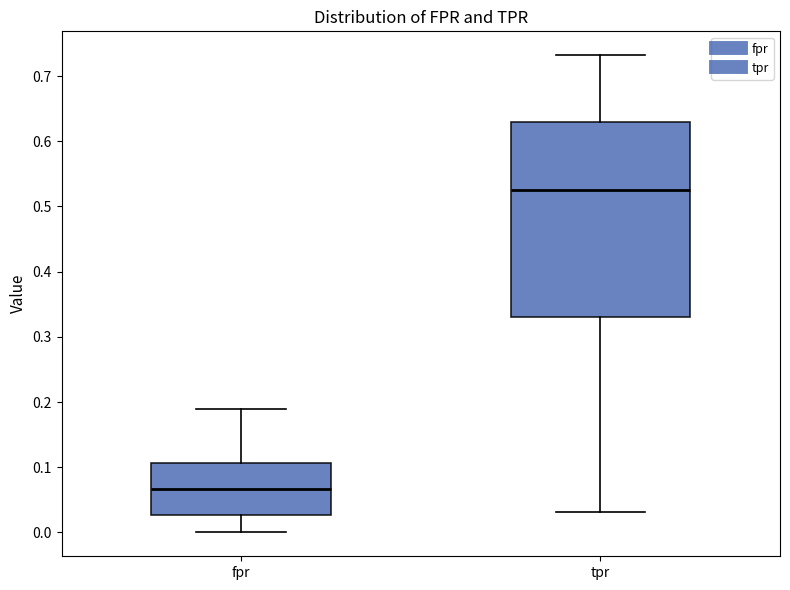

Comparing the boxes themselves (not the whiskers), which one is the tallest?

tpr